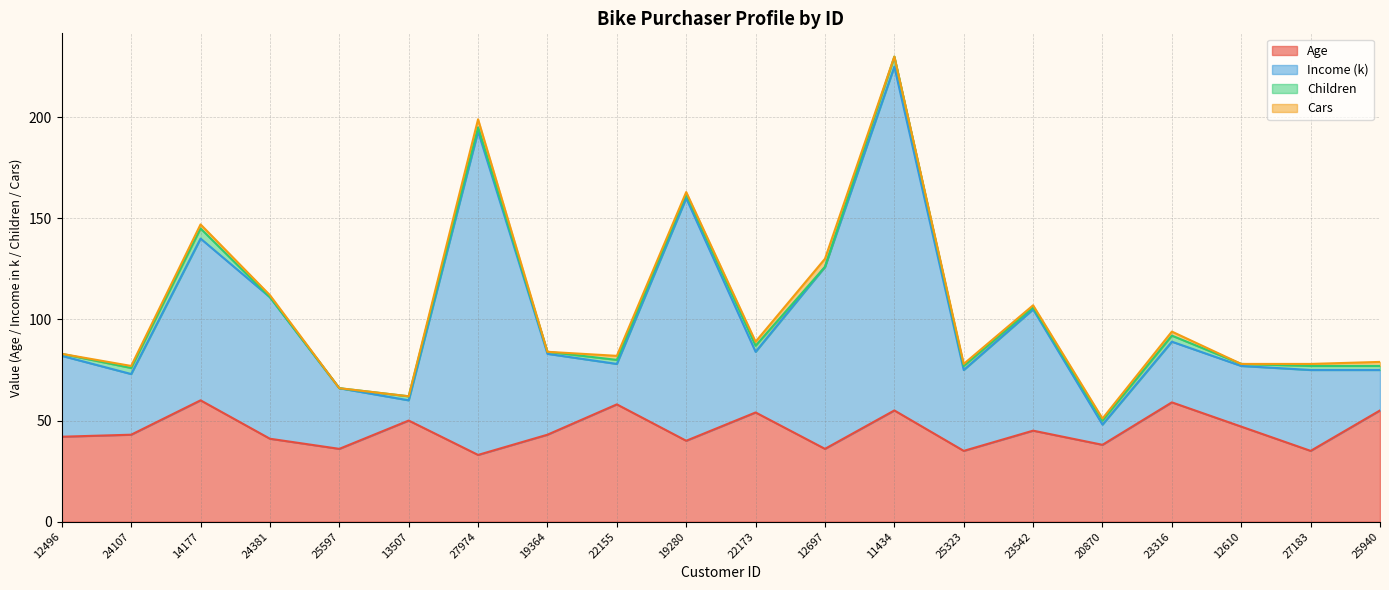

What is the difference between the second highest and second lowest values in the Age series?

24